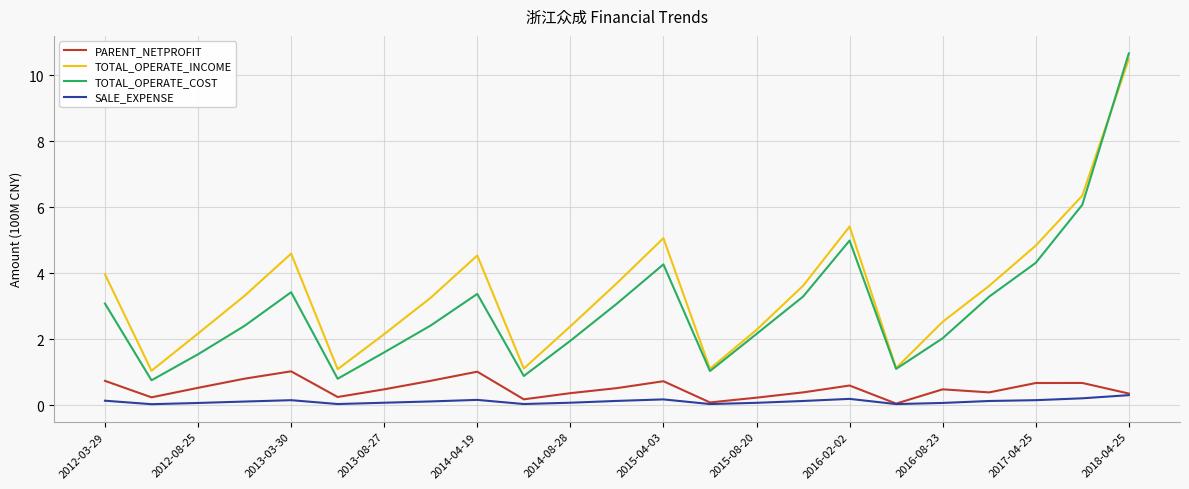

What is the lowest value of the TOTAL_OPERATE_COST series?

0.8